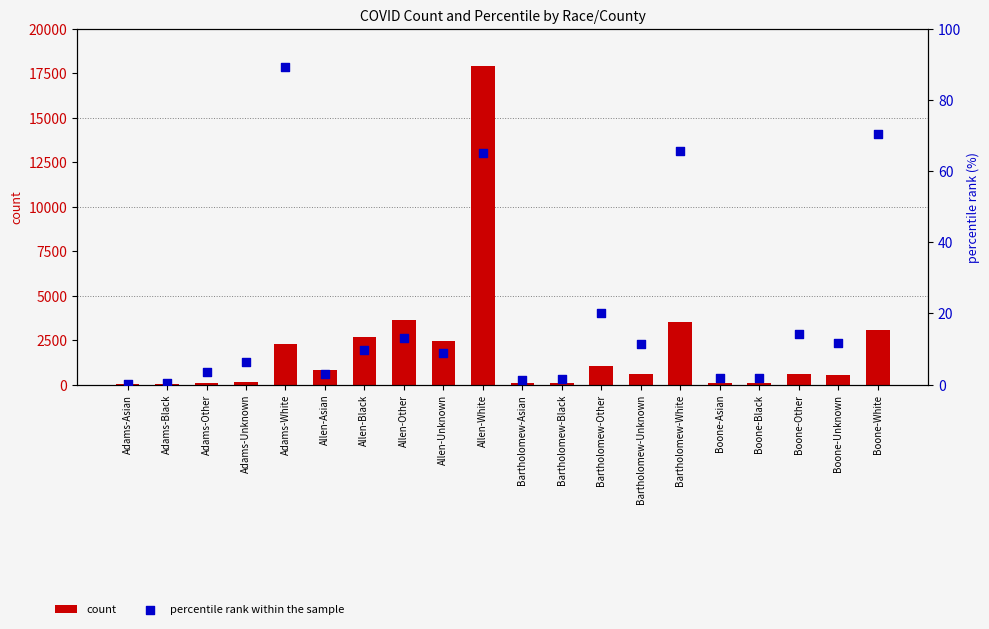

Which series has the largest total across all categories?

count